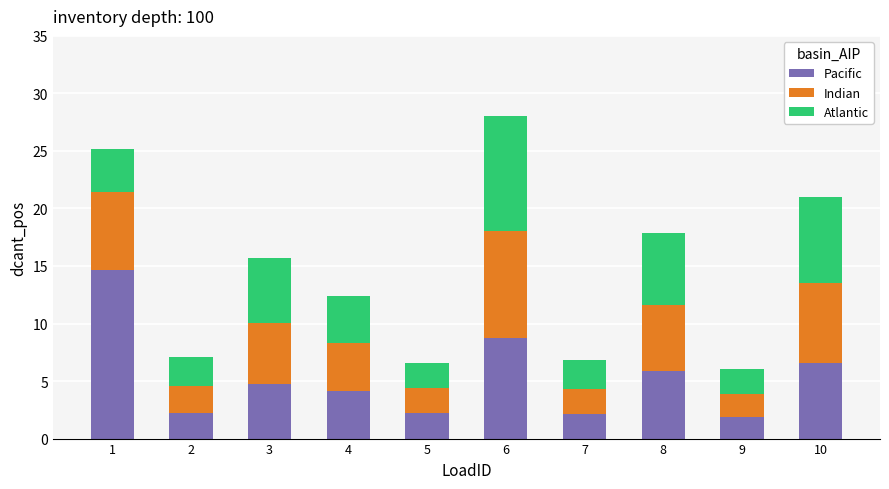

What is the total value across all series at 9?

6.0